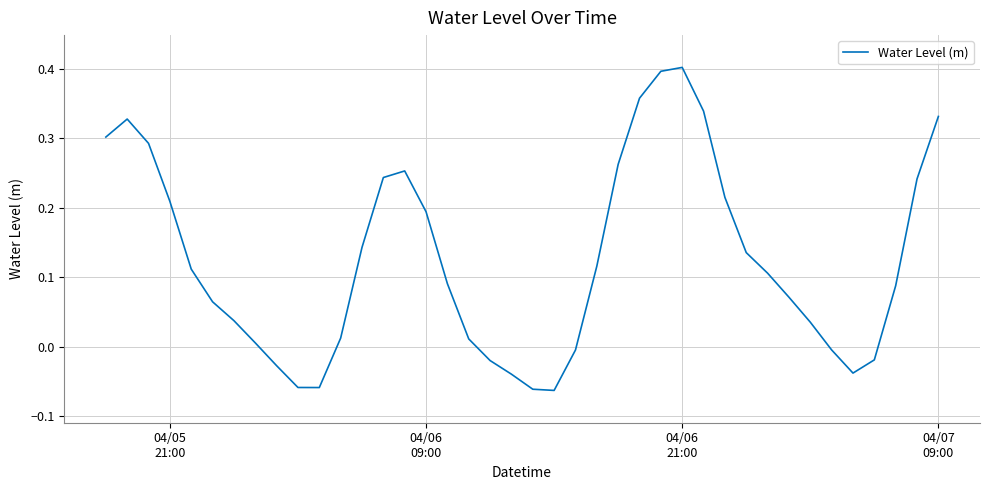

What is the difference between the maximum and minimum values?

0.5